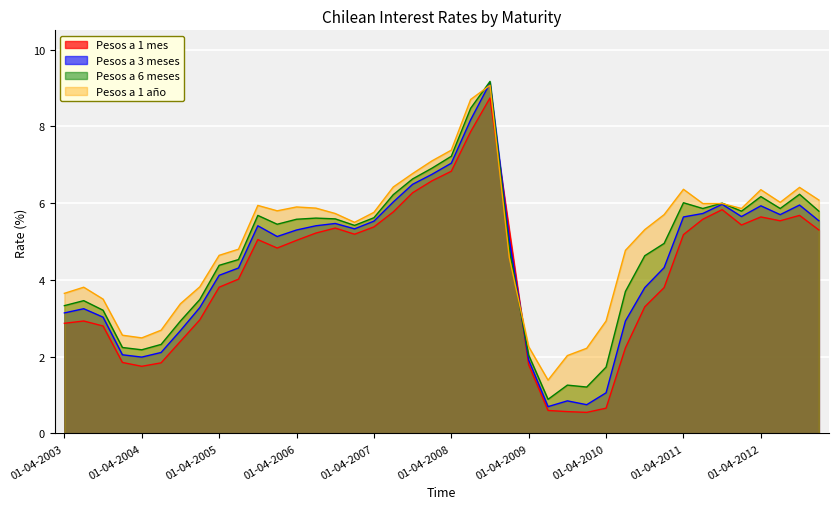

How many values in the Pesos a 1 mes series are below 5?

19